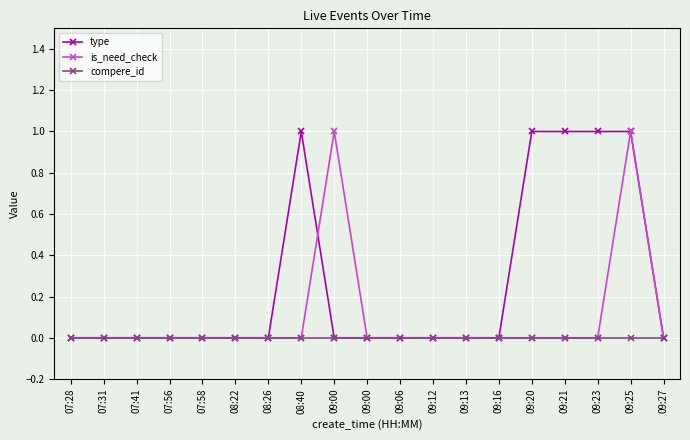

How many lines are shown in the chart?

3